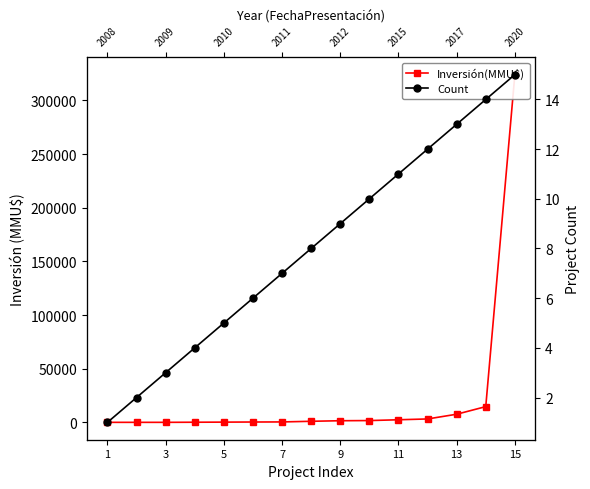

How many categories are shown in the chart?

15